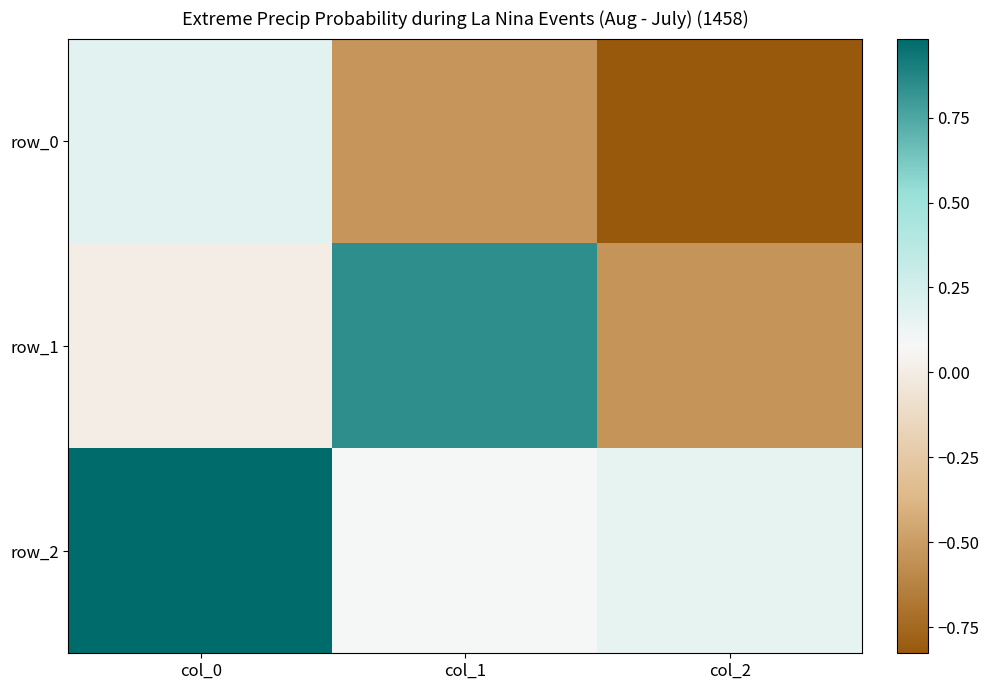

Which series has the widest spread of values?

row_1